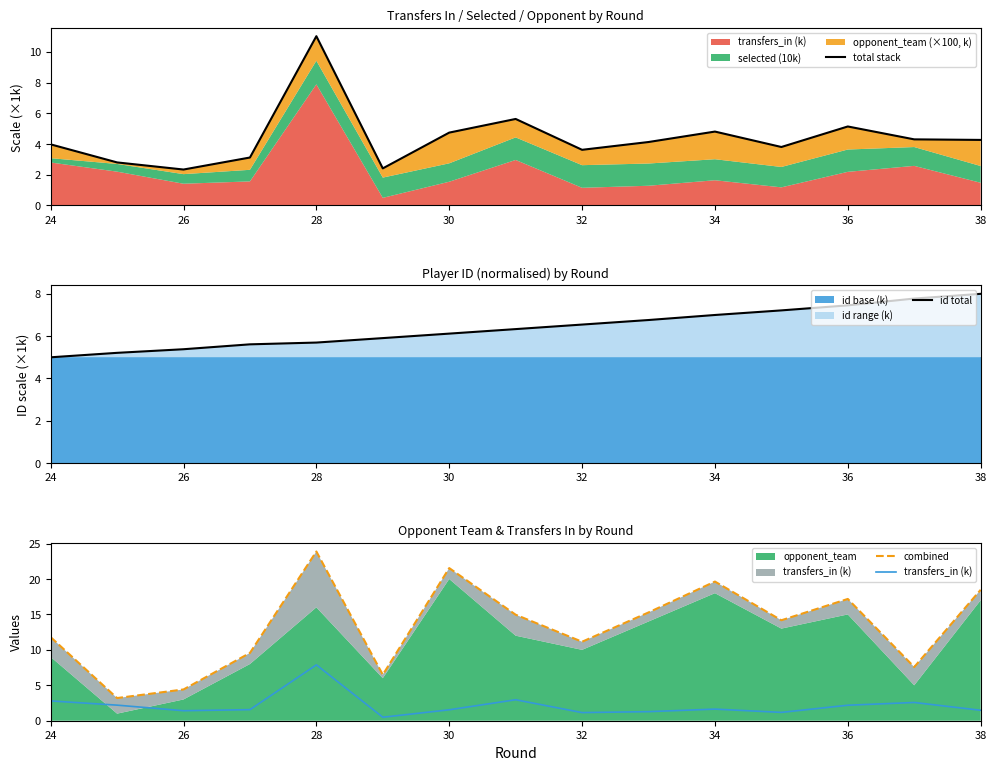

Which series has the largest range (max minus min)?

combined